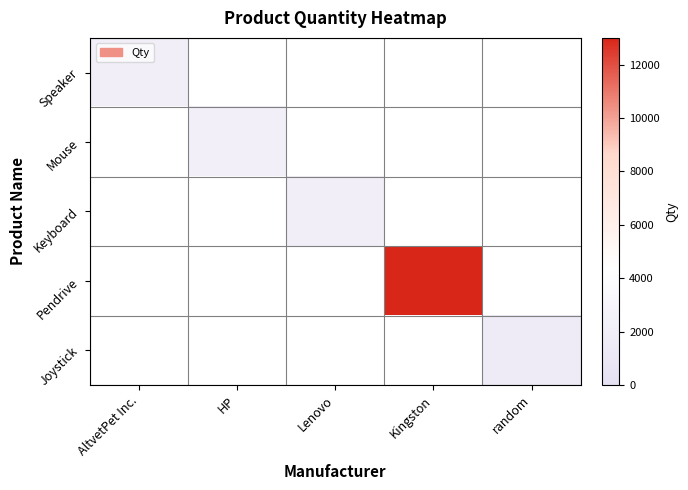

How many series are shown in this chart?

5